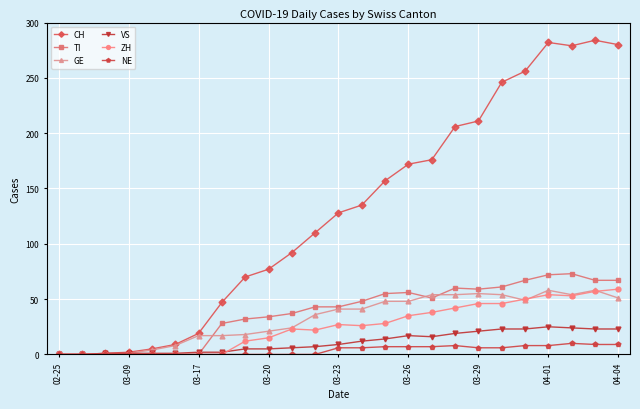

Which series has the widest spread of values?

CH